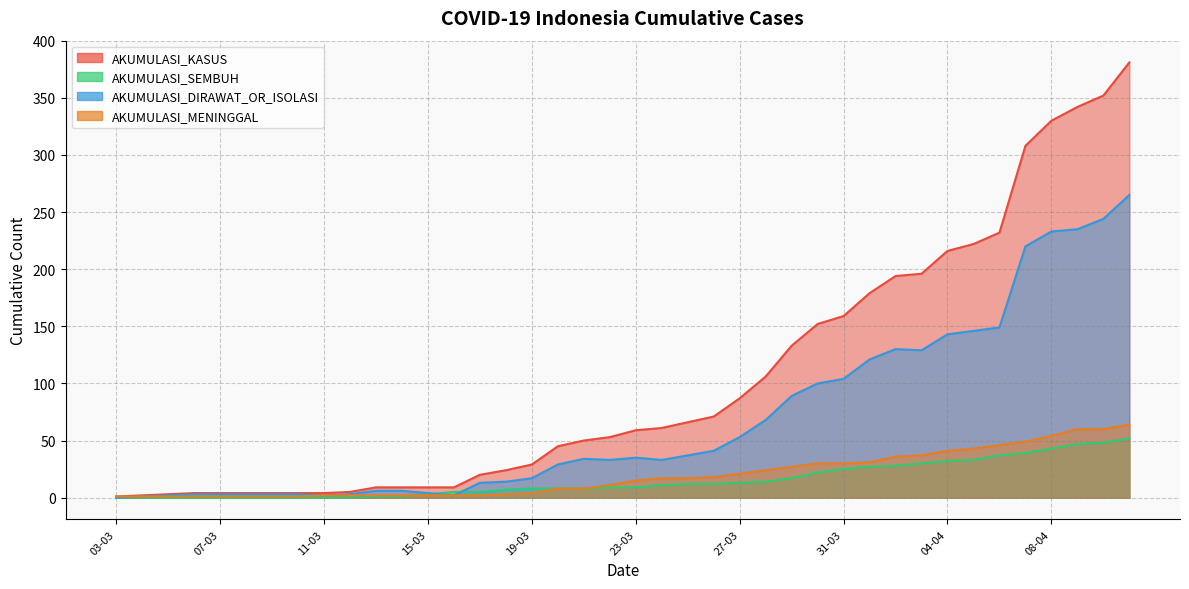

What is the value of the AKUMULASI_MENINGGAL point at the 32nd from the left?

37